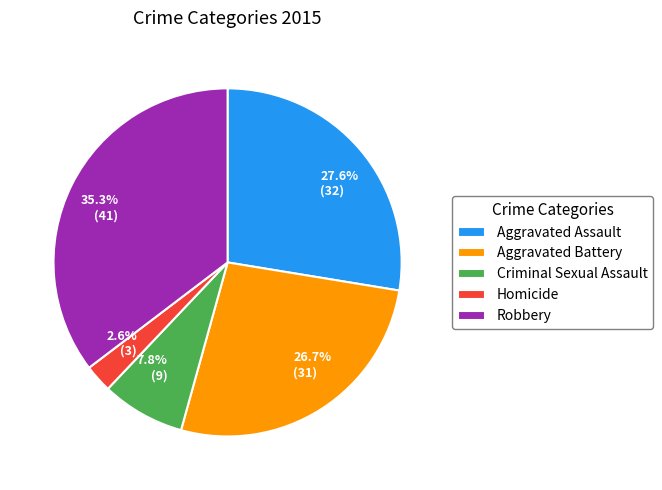

Which category has the smallest portion of the pie?

Homicide